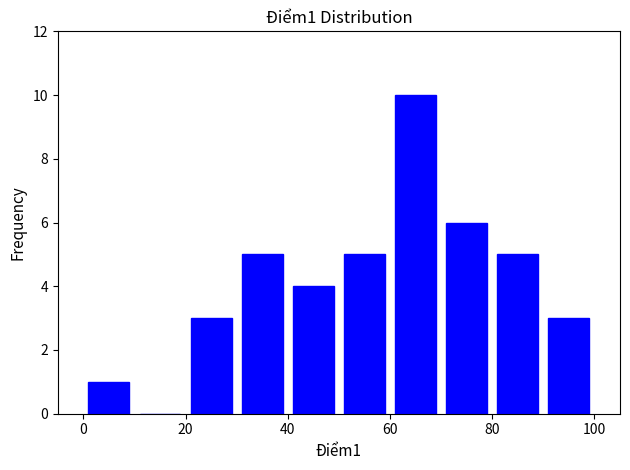

Over which range of the x-axis is the bar tallest?

60 to 70